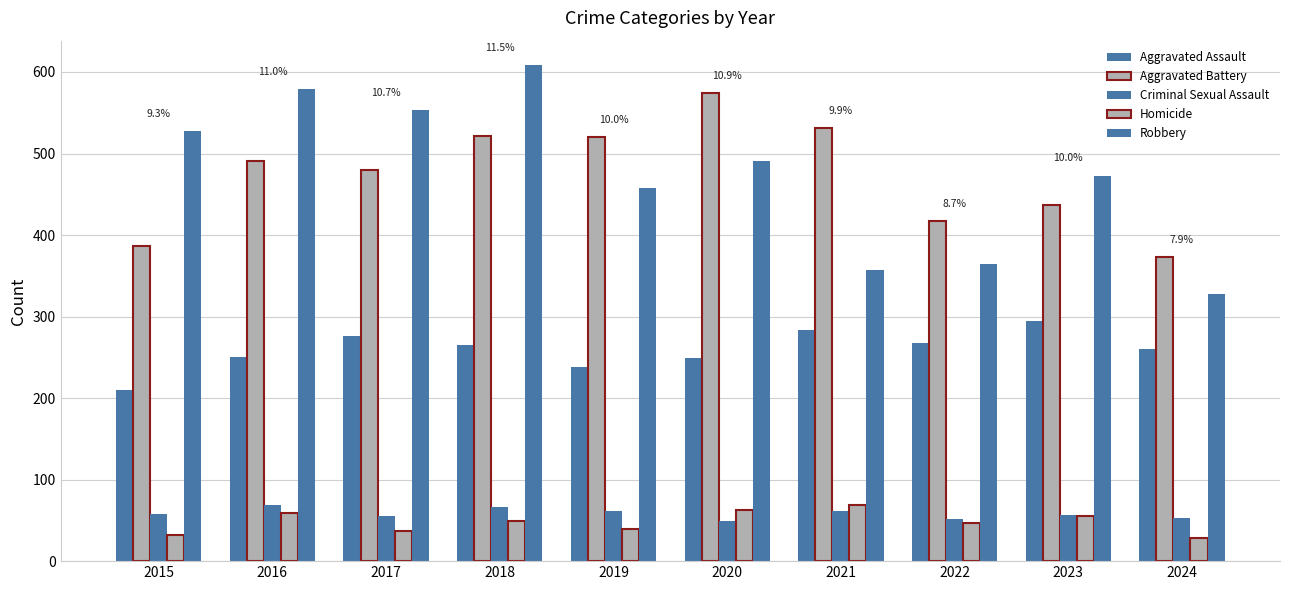

Where does the Aggravated Assault series first go above 265?

2017